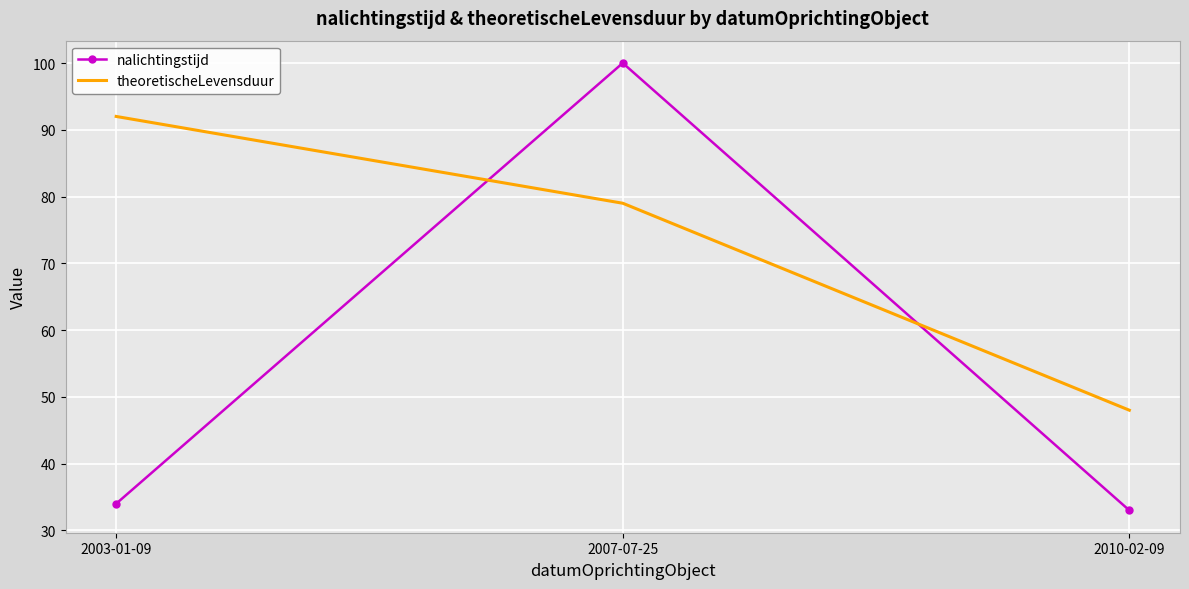

What is the average value of the theoretischeLevensduur series?

73